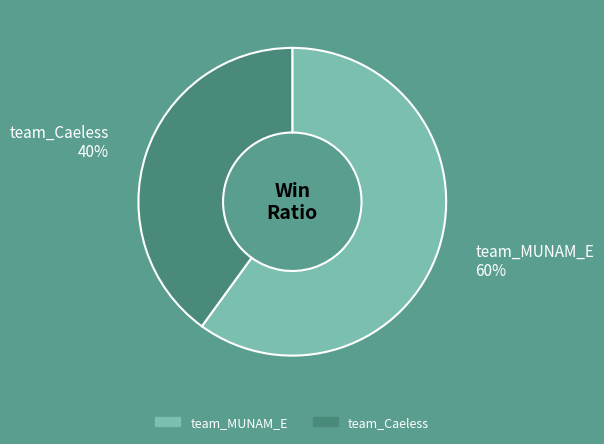

To the nearest percent, what is the difference between the team_MUNAM_E and team_Caeless slice percentages?

20%